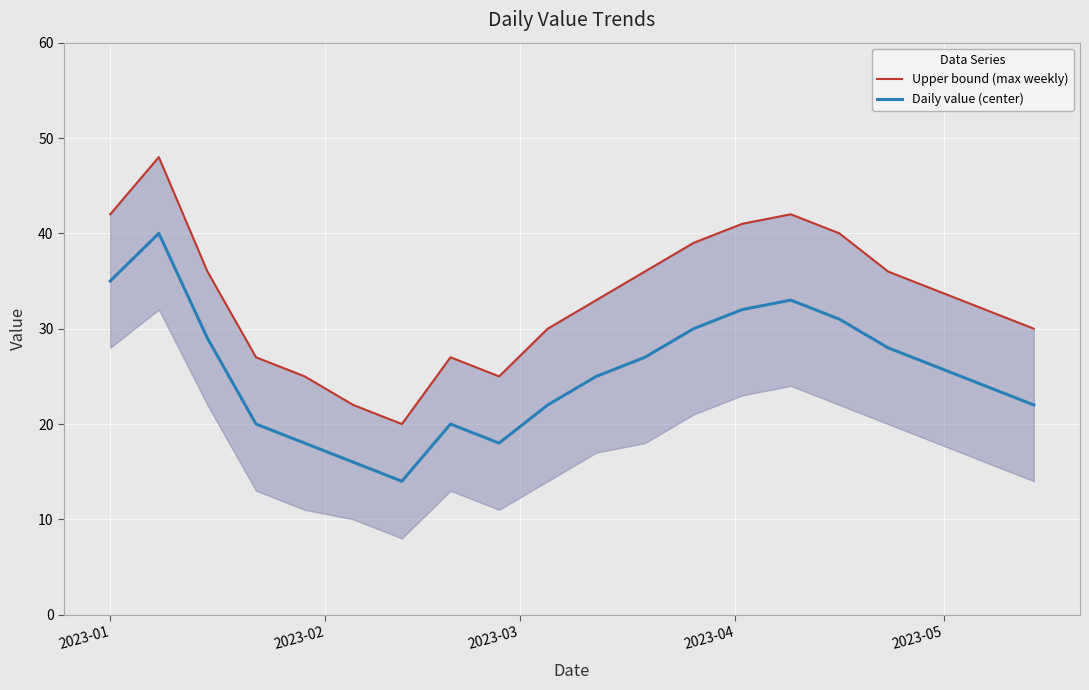

What is the maximum value for Daily value (center)?

40